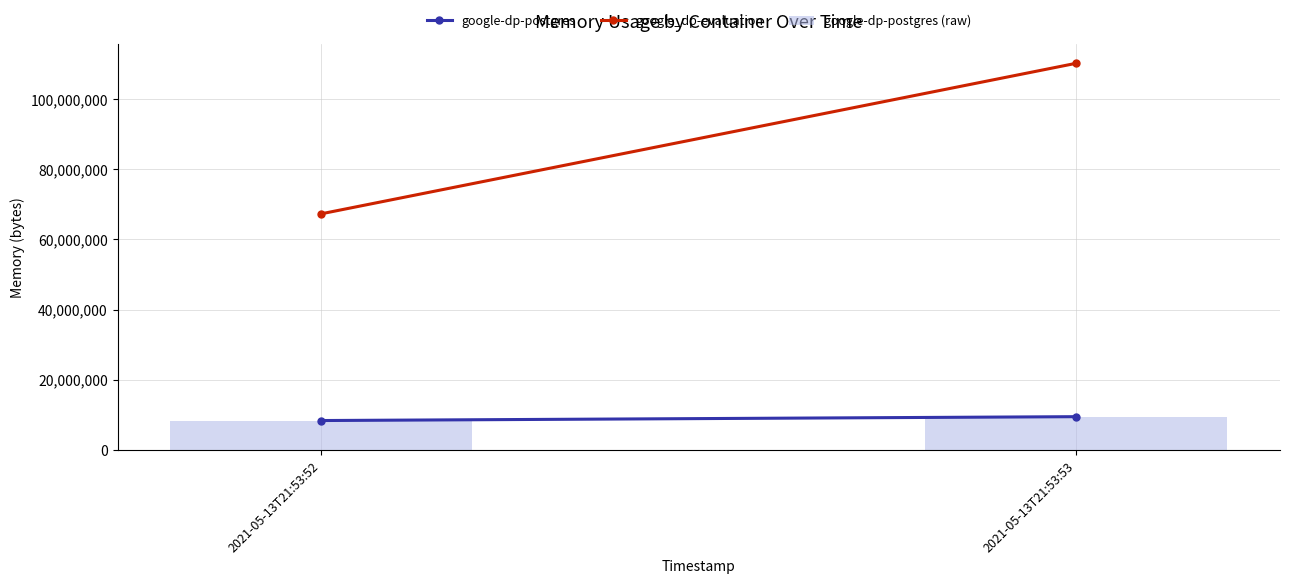

What is the greatest value displayed?

9490432